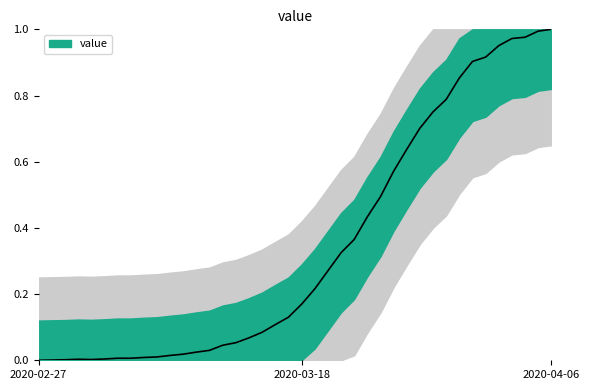

At which category does the chart reach its minimum across all series?

2020-02-27